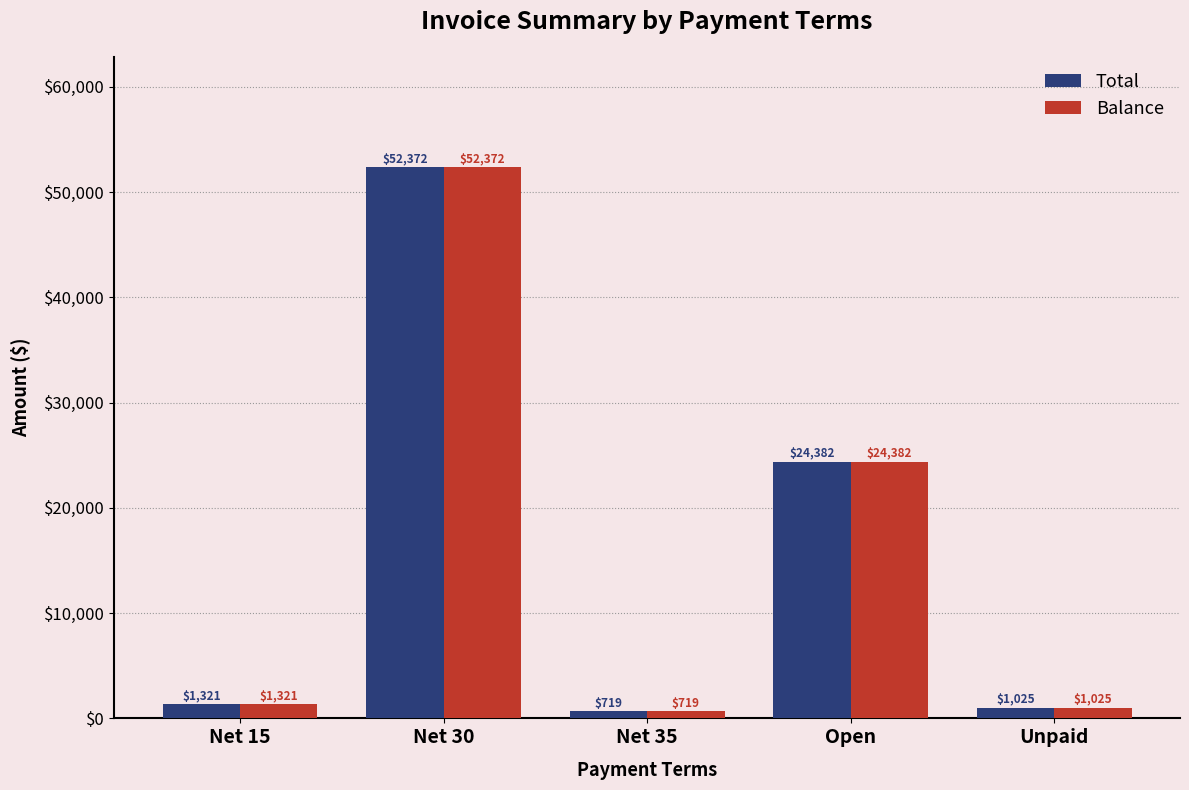

Where is Total nearest to the value 26545?

Open